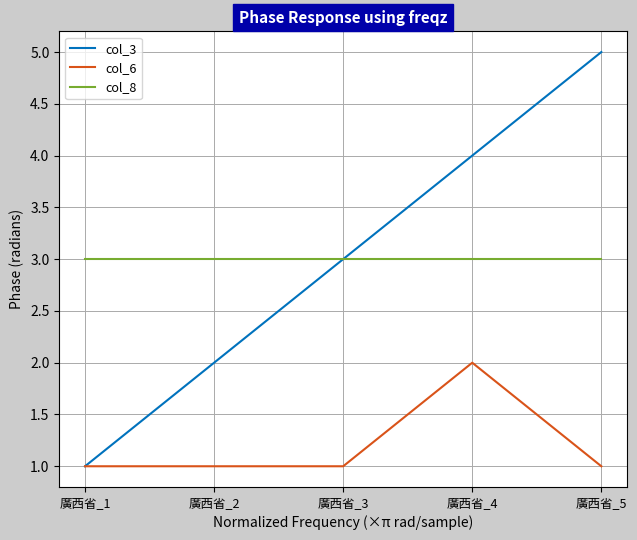

True or false: col_8 and col_6 intersect in this chart.

False